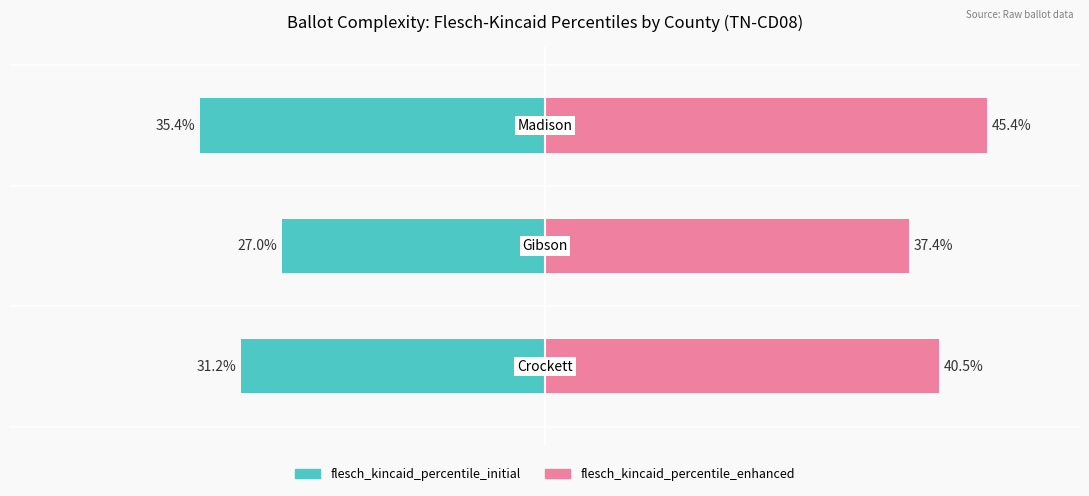

How many data points in flesch_kincaid_percentile_enhanced are less than 40?

1